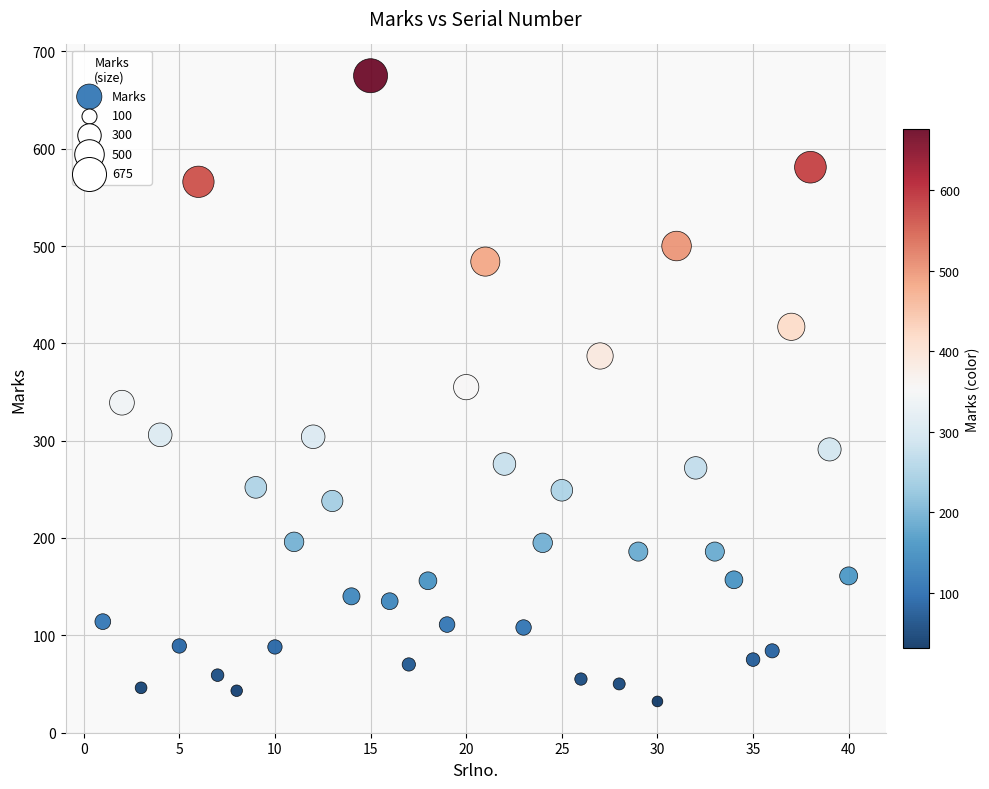

What is the range of Y values (max minus min)?

643